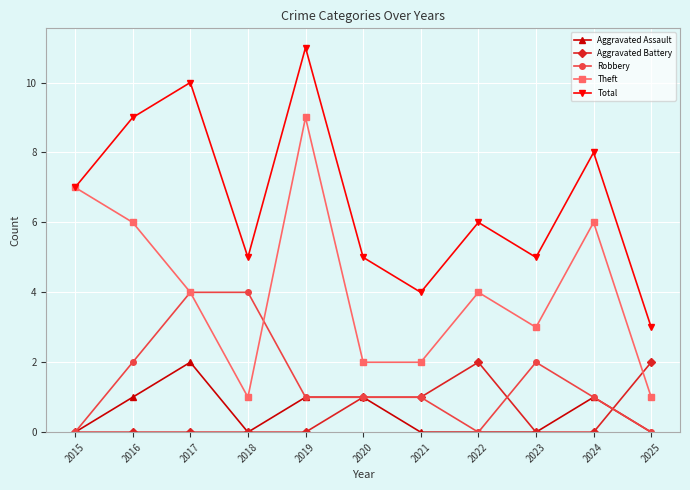

At 2016, list the series in order from largest to smallest.

Total, Theft, Robbery, Aggravated Assault, Aggravated Battery